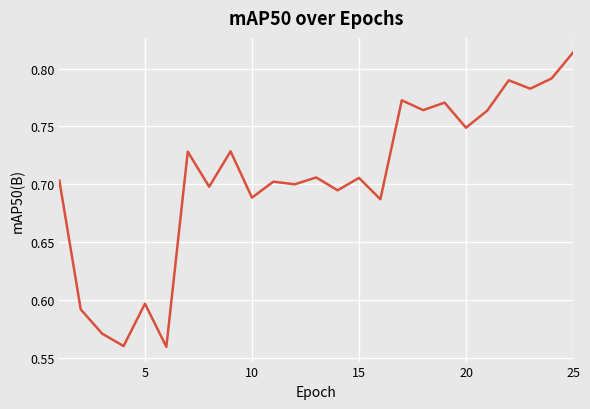

What is the difference between the maximum and minimum values?

0.3